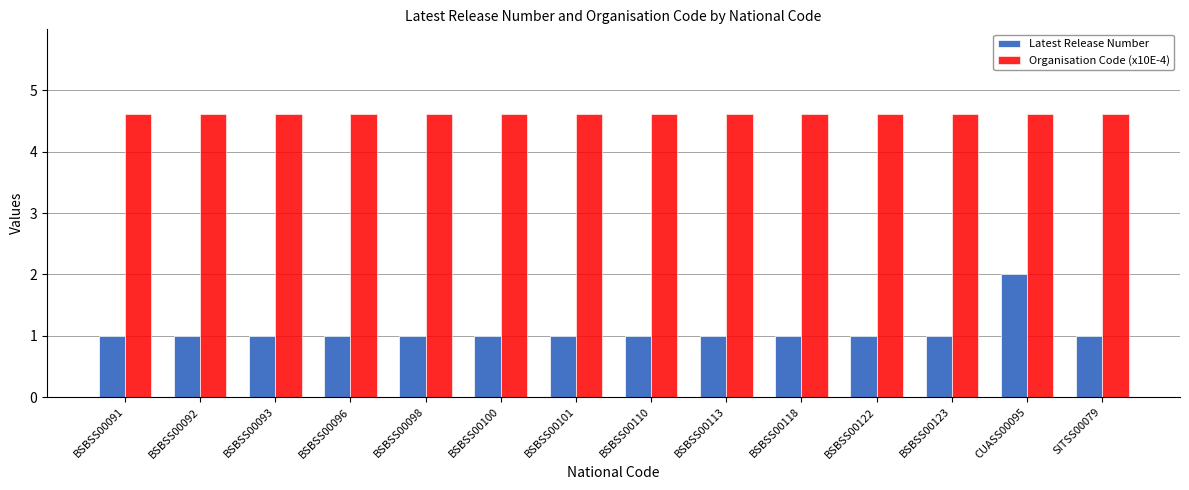

Which series has the largest range (max minus min)?

Latest Release Number